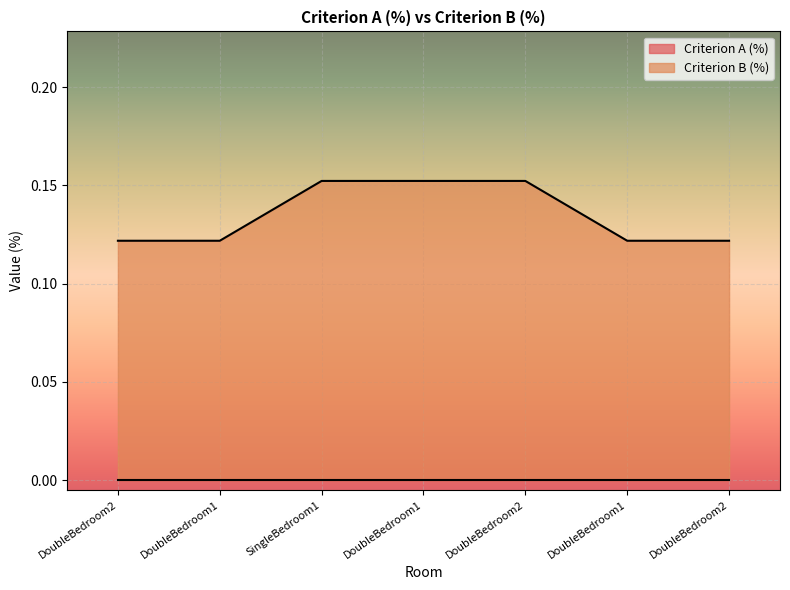

What is the label of the 4th point from the right?

DoubleBedroom1